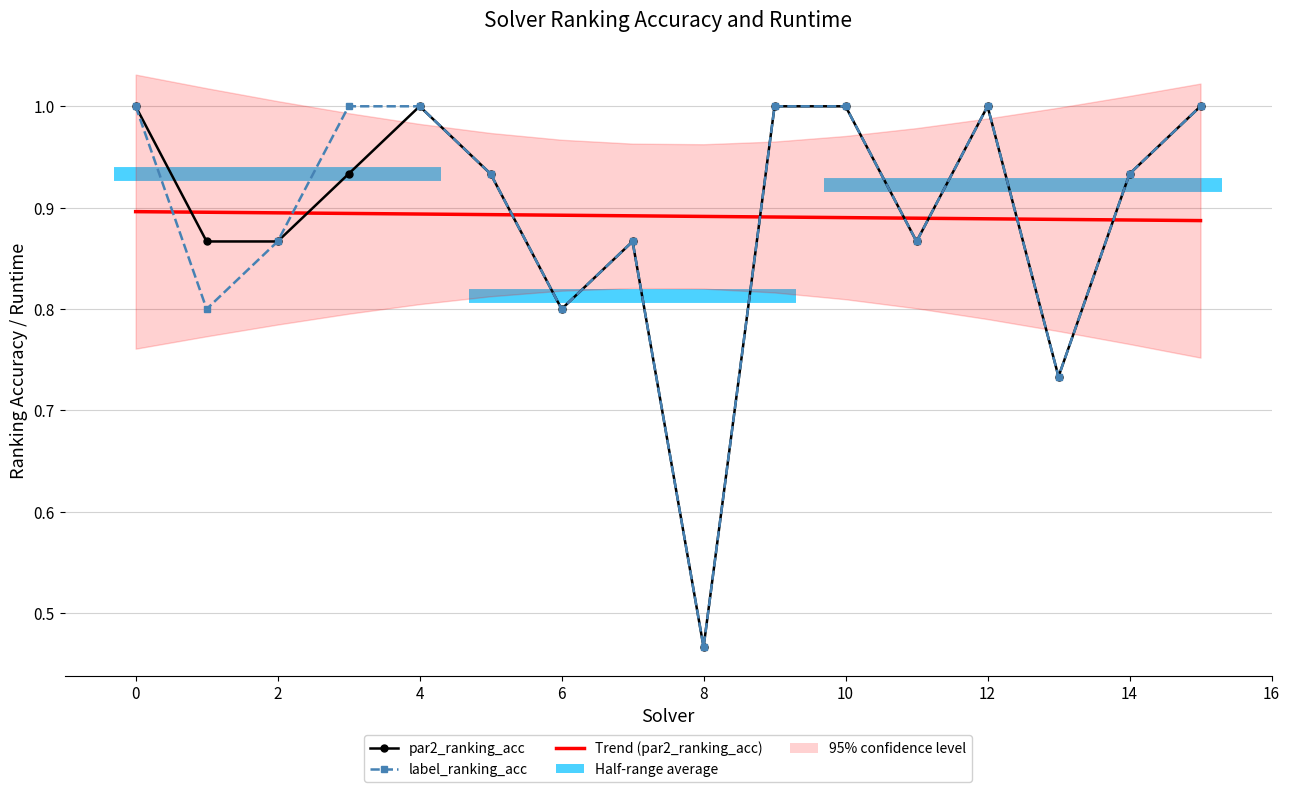

What is the lowest value of the Trend (par2_ranking_acc) series?

0.9